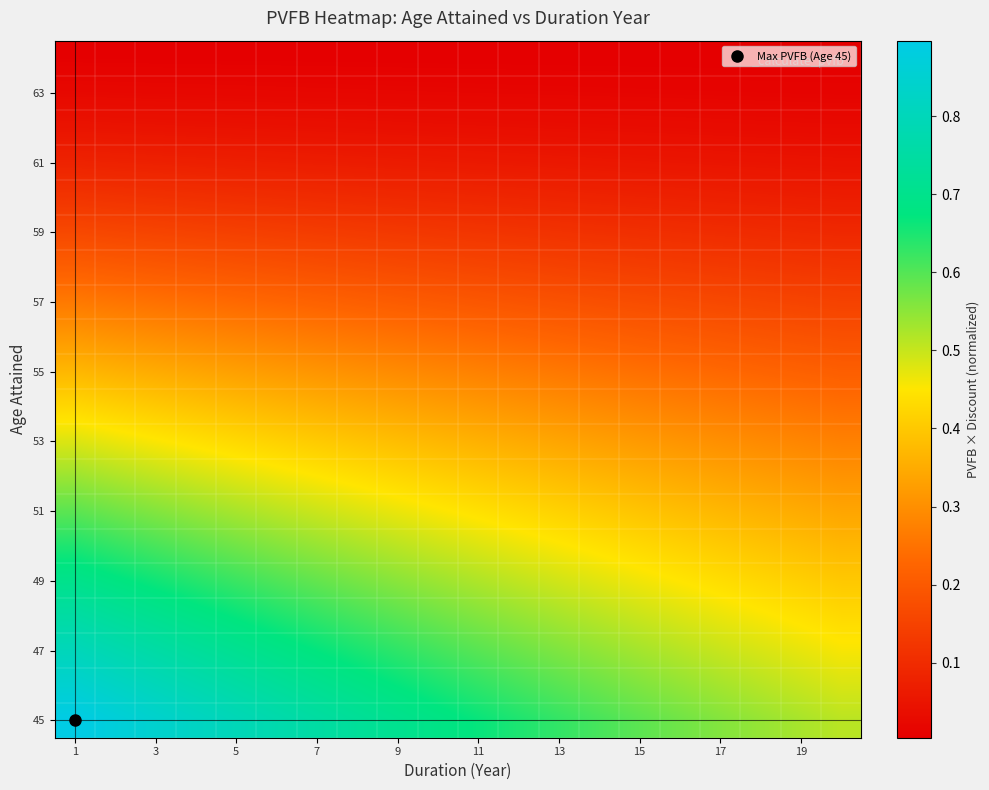

Count the number of data series in this chart.

20